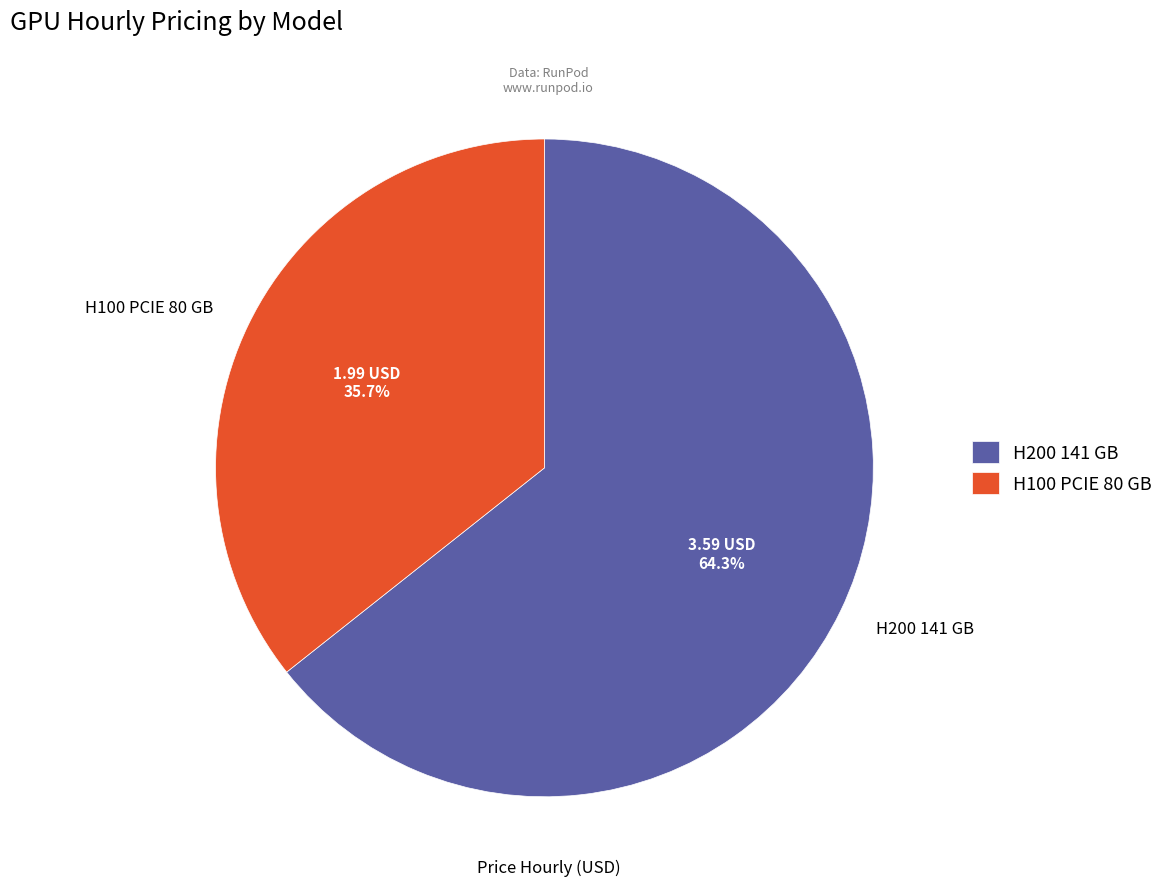

How much of the chart is everything except H200 141 GB?

35.7%